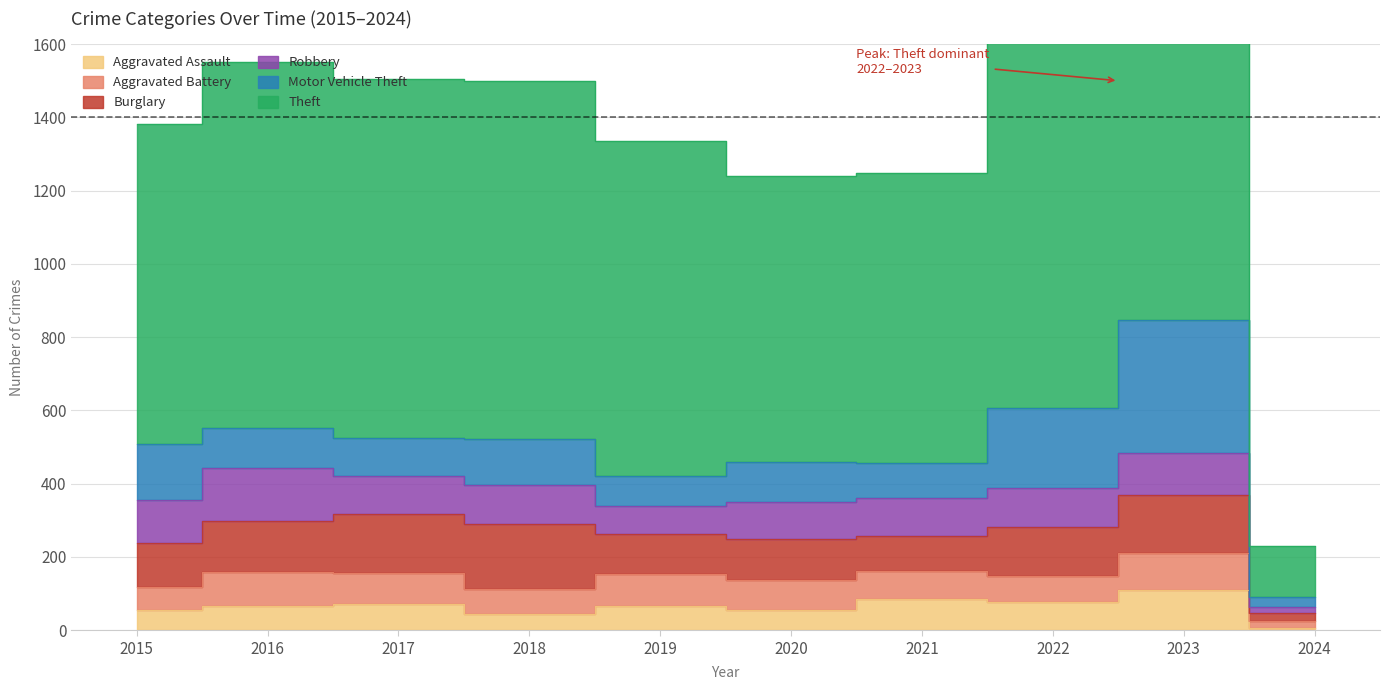

At which category does Theft reach its first local peak?

2016